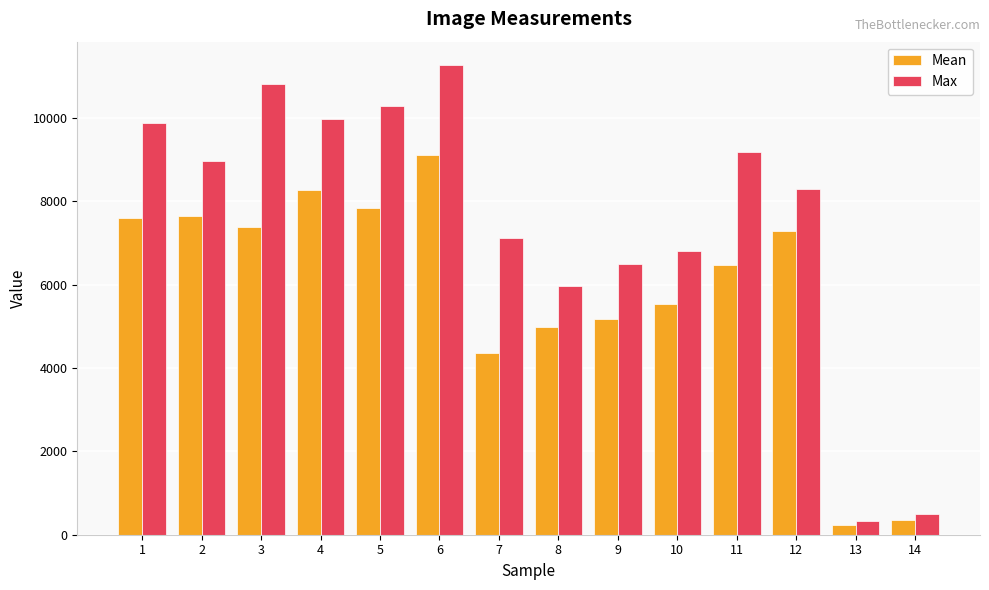

What is the spread (max minus min) of values at 5?

2446.1